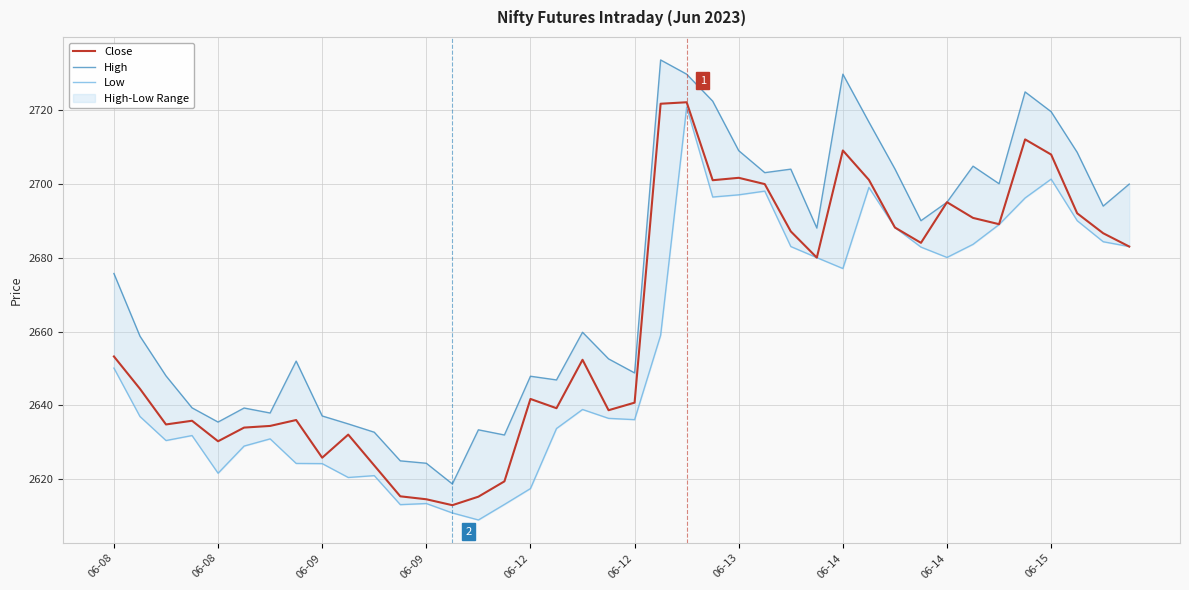

What are all the series names shown in the legend?

Close, High, Low